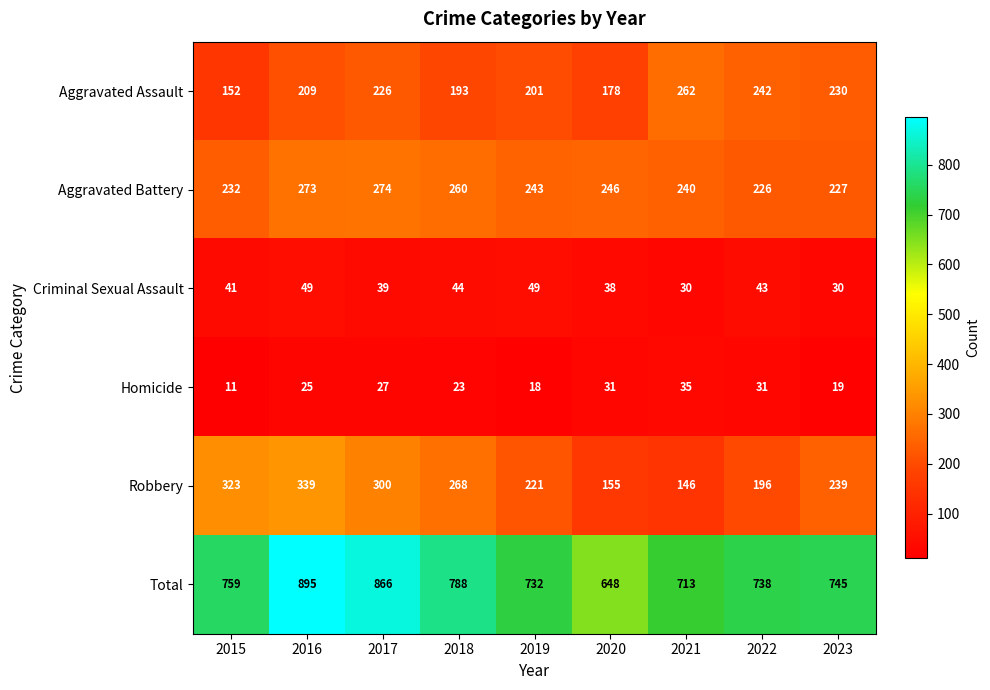

What is the difference between the second highest and minimum values in the Robbery series?

177